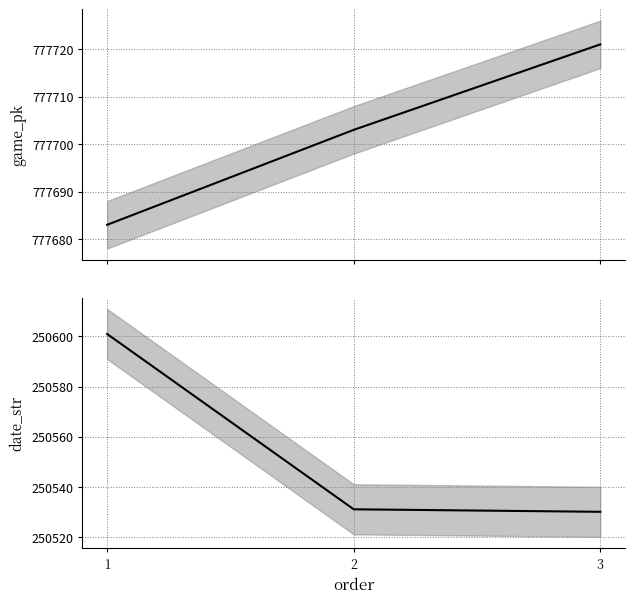

What is the difference between the game_pk values at 1 and 3?

38